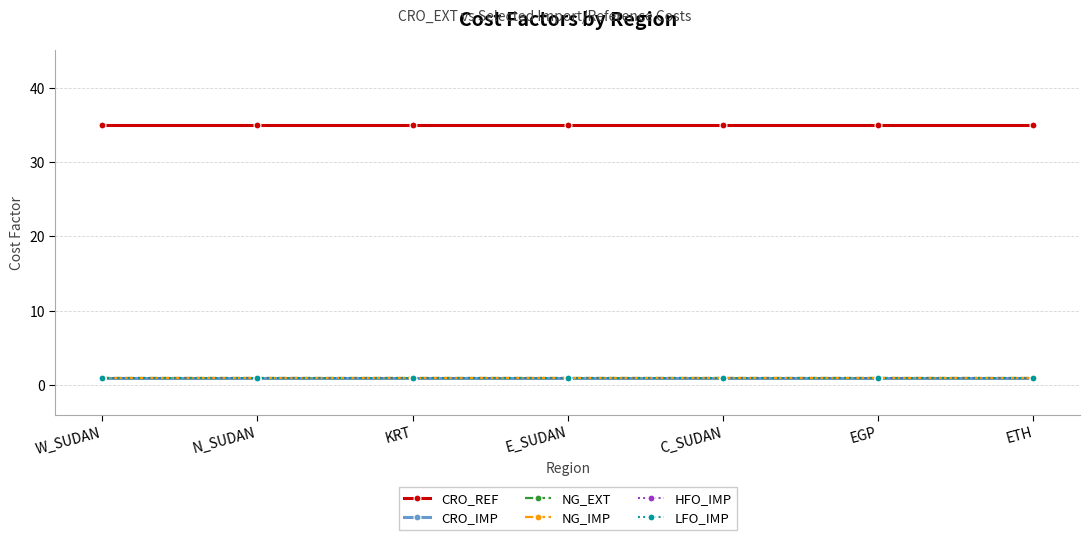

Between ETH and W_SUDAN, which is larger?

ETH